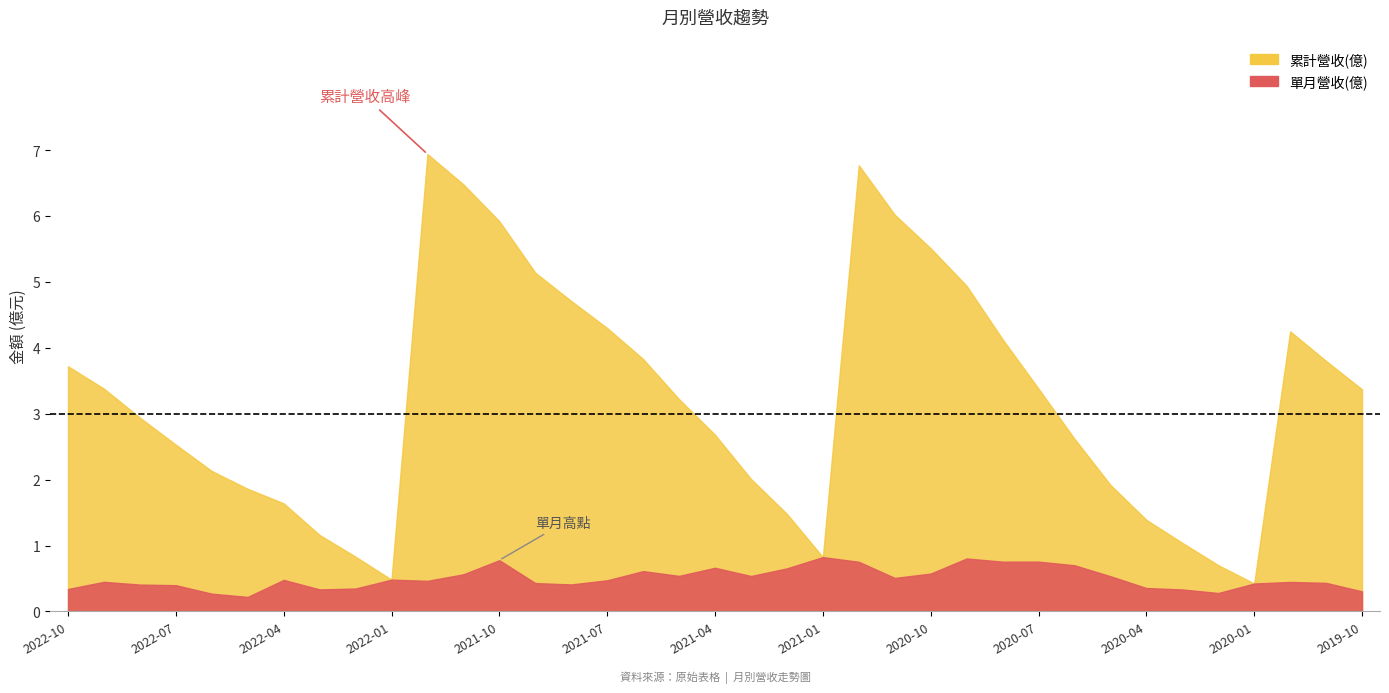

Which series has the largest range (max minus min)?

累計營收(億)